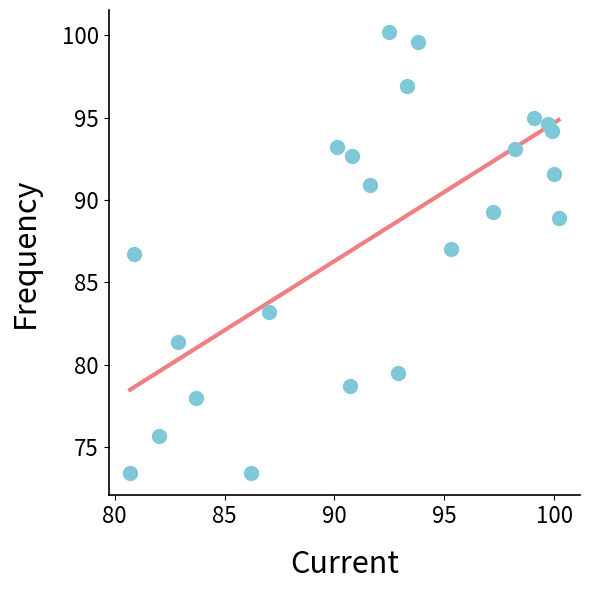

What is the range of X values (max minus min)?

19.5